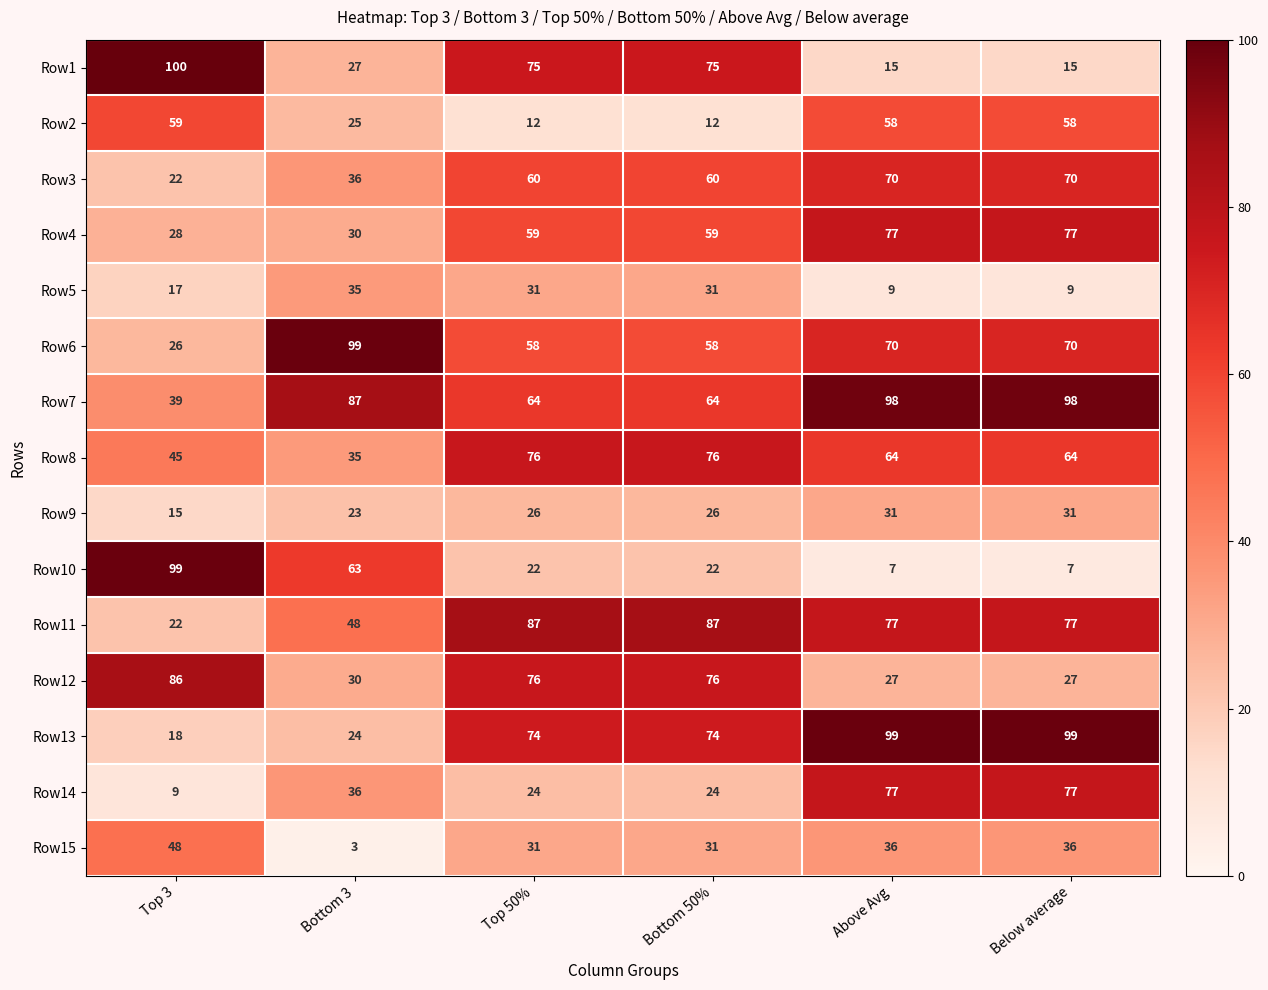

What value does the Row14 series have at Top 3, to the nearest 10?

10